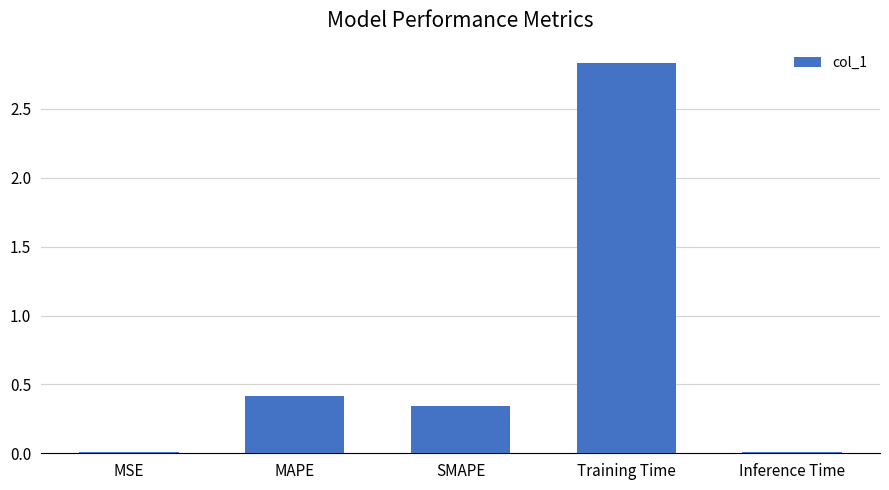

Which has a higher value, Training Time or MAPE?

Training Time